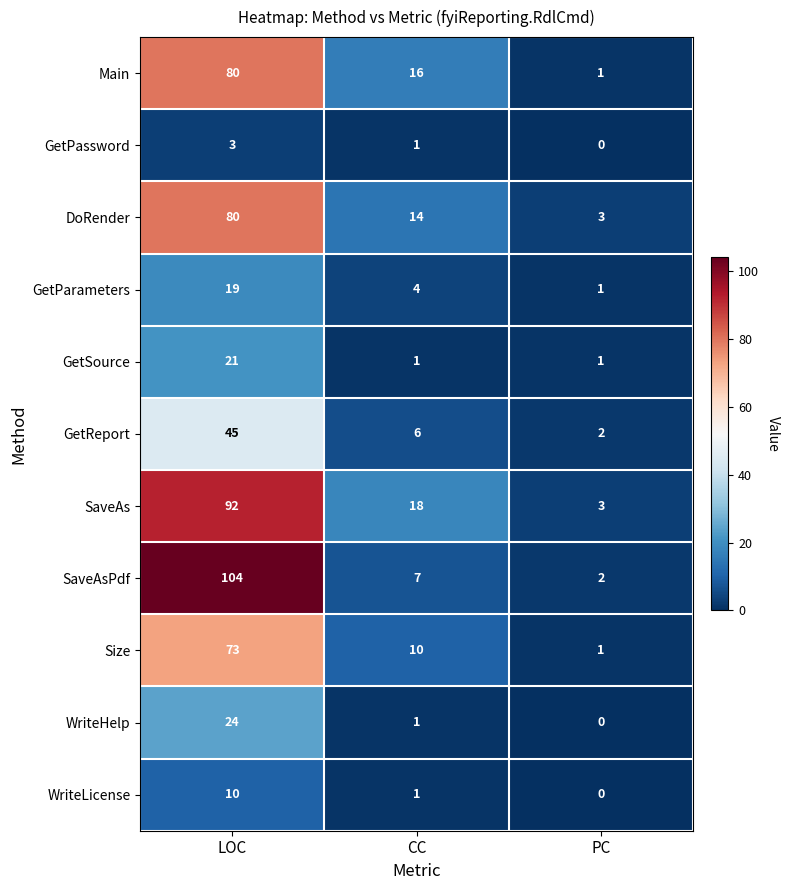

What is the difference between the DoRender values at CC and LOC?

66